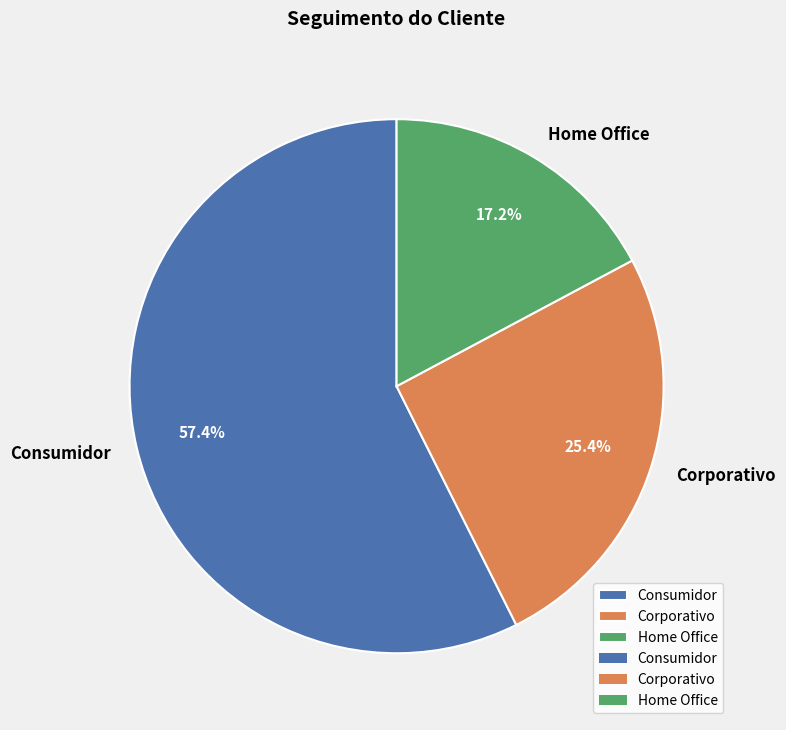

Does Home Office represent more than half of the total?

No